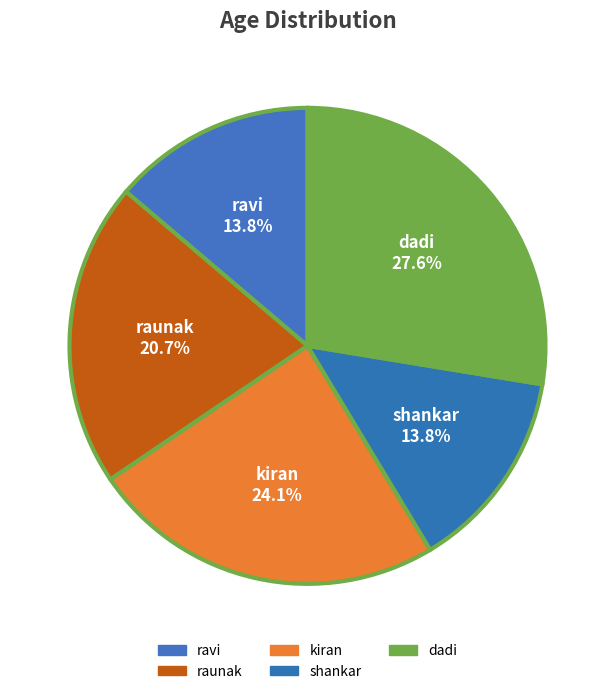

How many segments does this pie chart have?

5